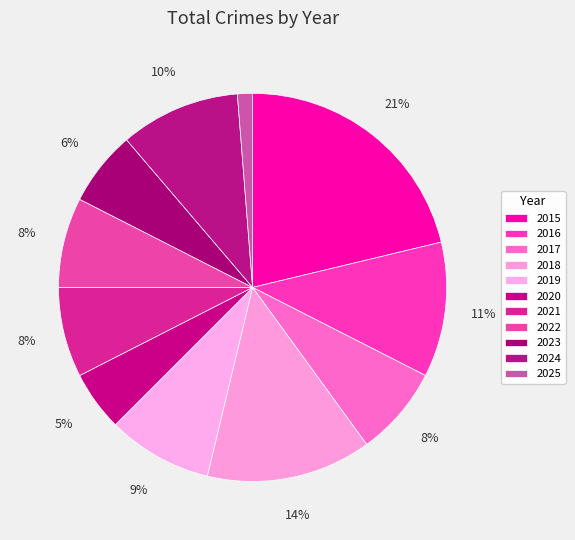

To the nearest percent, what is the average slice percentage?

9%